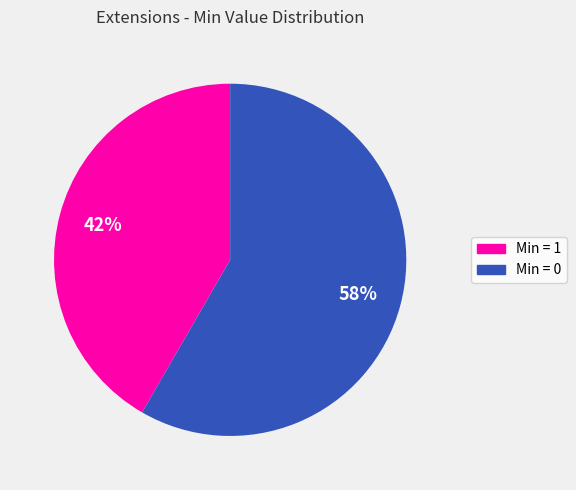

To the nearest percent, what is the average slice percentage?

50%